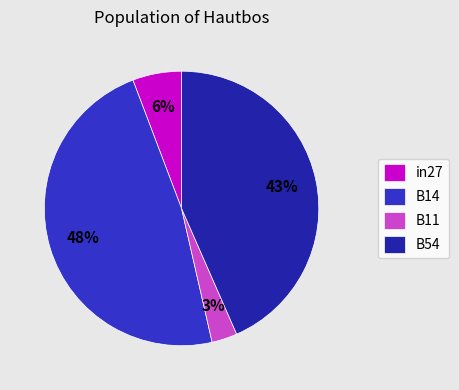

The B14 slice represents 48% of the pie. True or false?

True